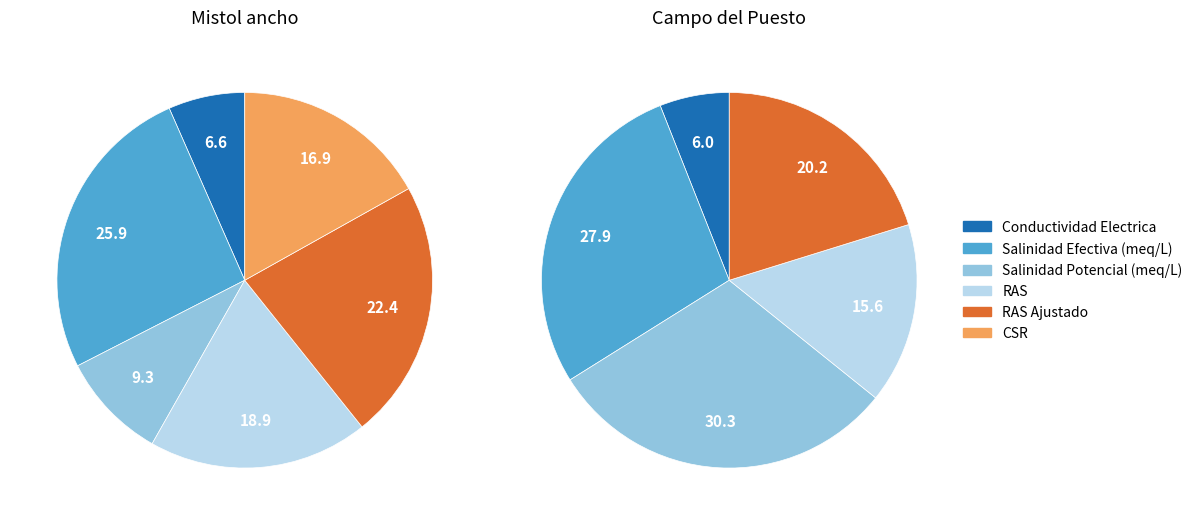

The Mistol ancho slice represents 20% of the pie. True or false?

False